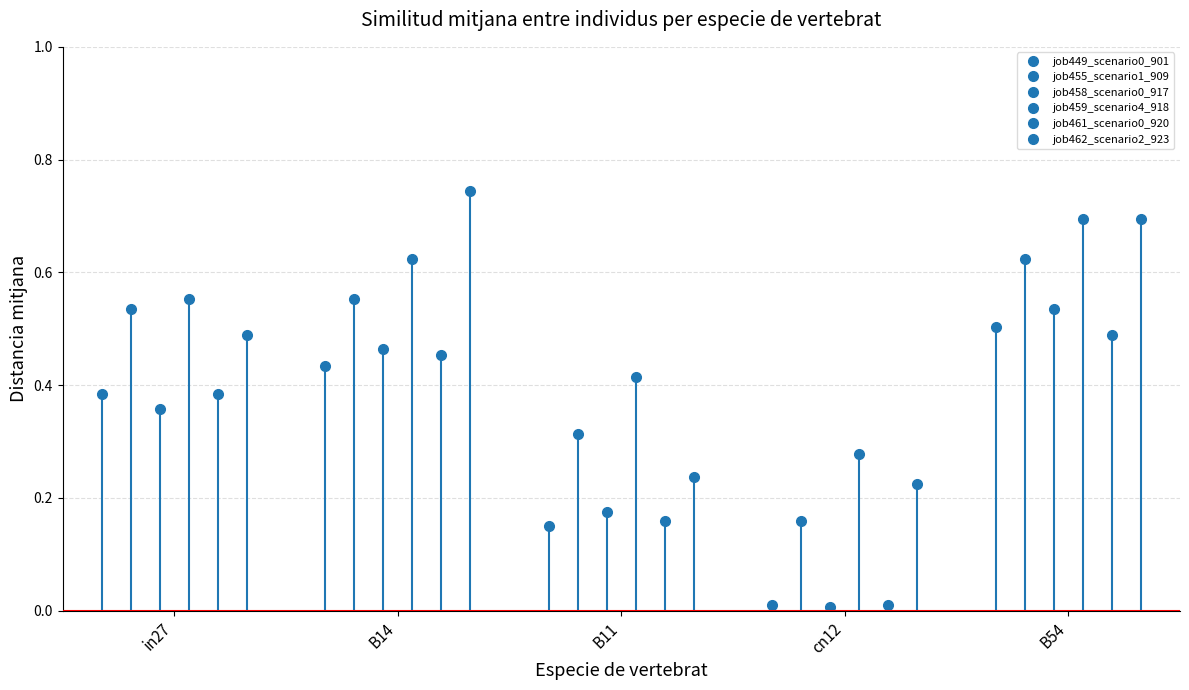

Is it true that job462_scenario2_923 equals 0.2 at B11?

True